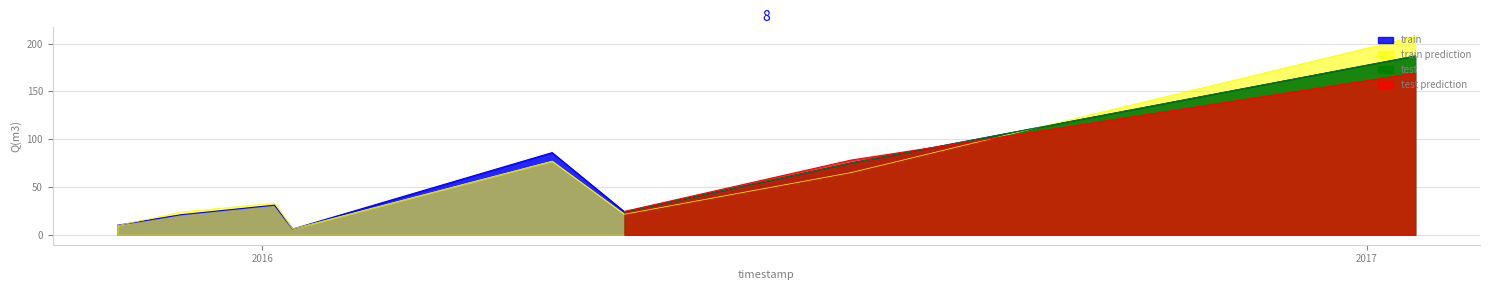

Read the value at 2015-11-14, to the nearest 10.

10